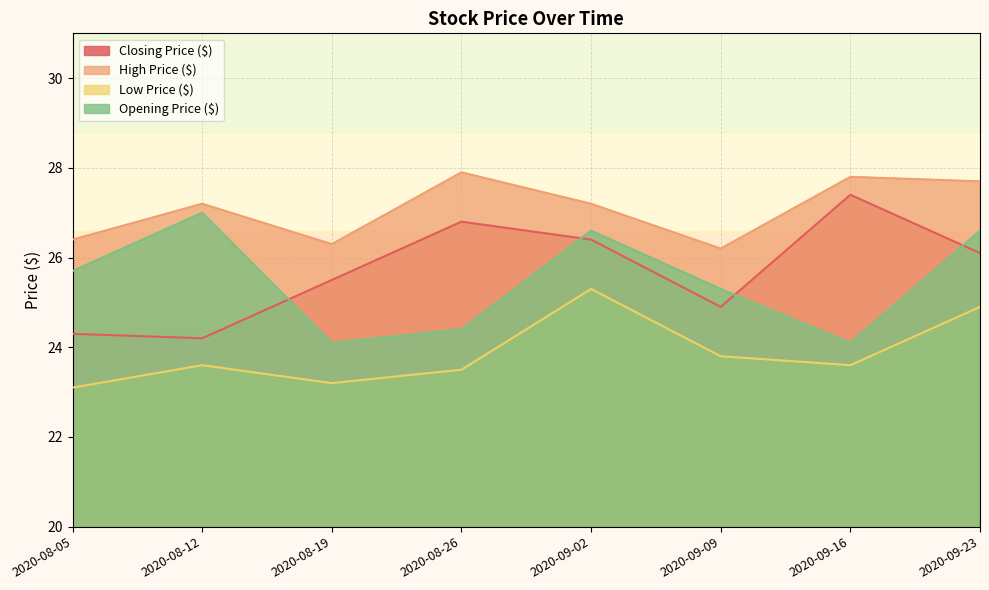

True or false: Low Price ($) has more than 2 points higher than both neighbors.

False